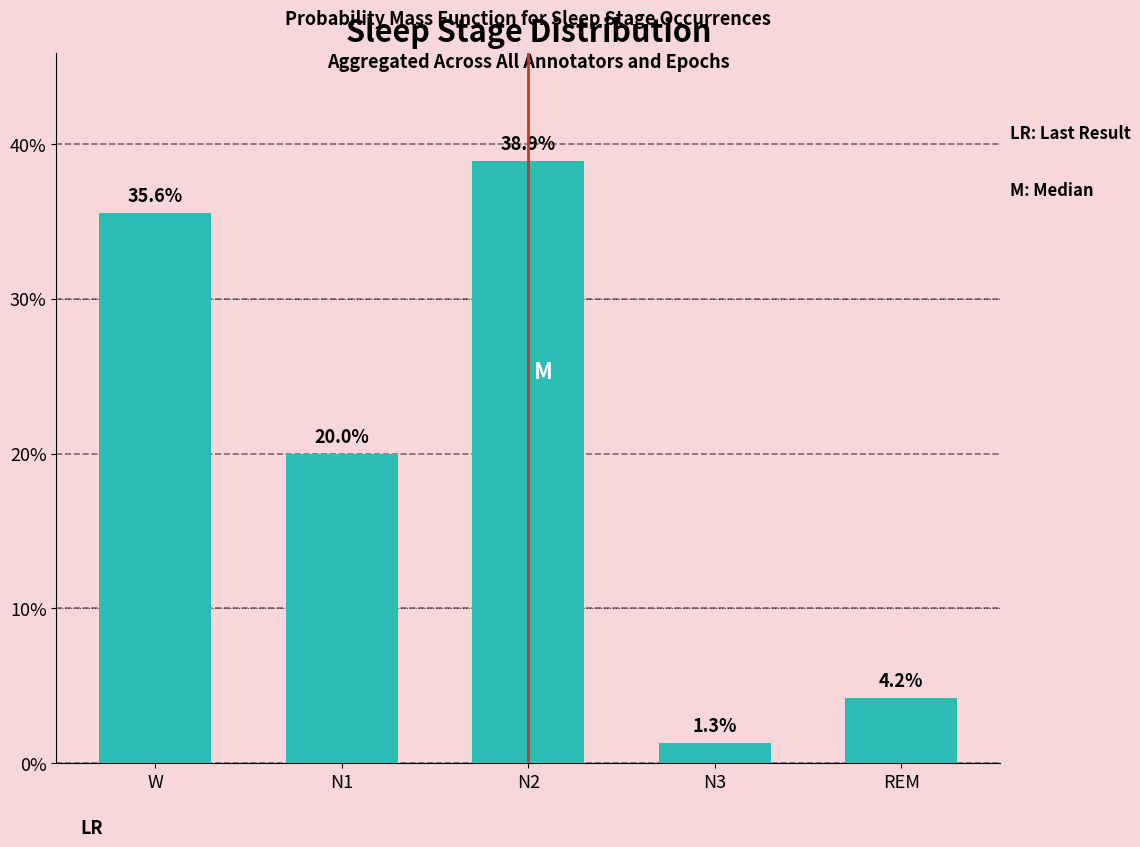

Reading right to left, list all the values displayed in this chart.

REM=4.2	N3=1.3	N2=38.9	N1=20.0	W=35.6